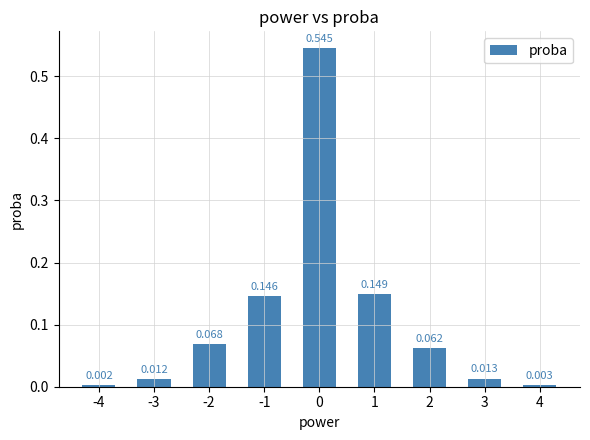

What is the difference between the values at 0 and -4?

0.5